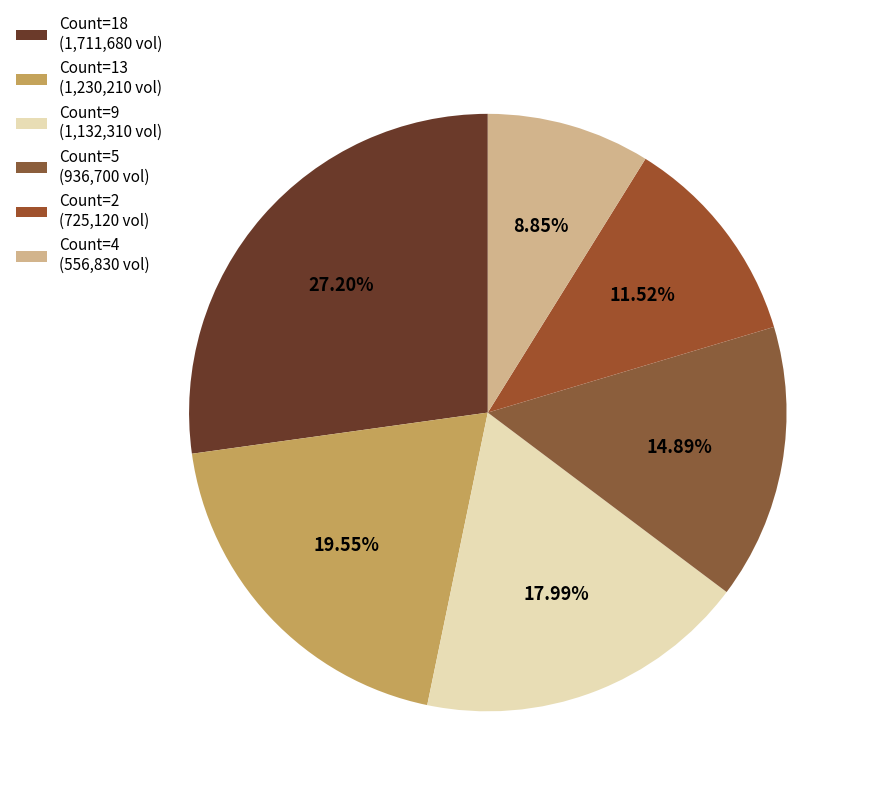

Count the number of slices in the pie.

6